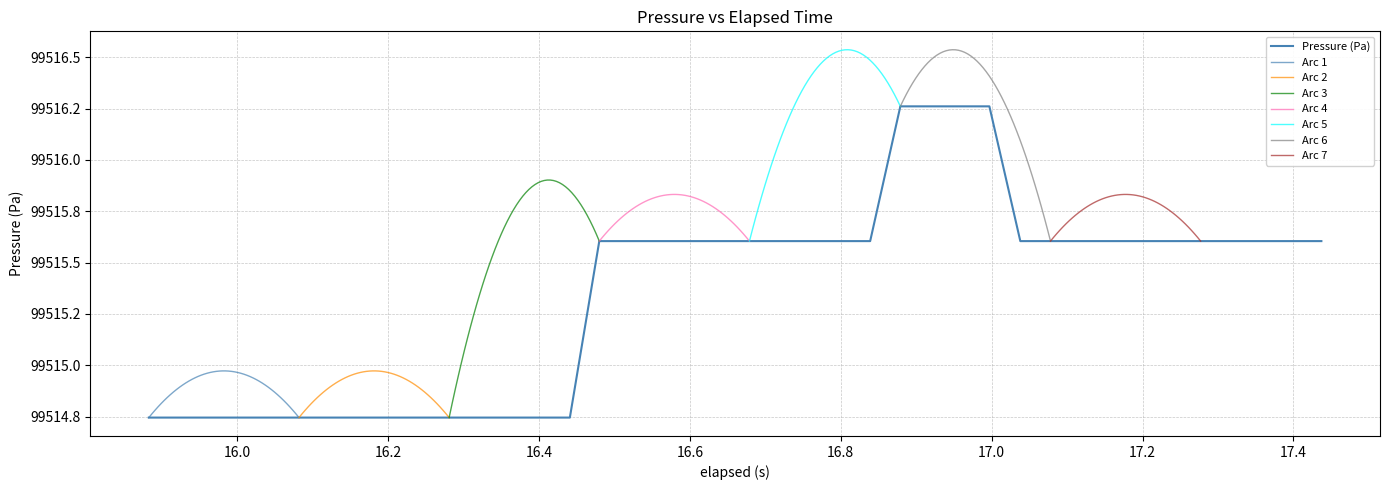

How many values are between 99514 and 99515?

15